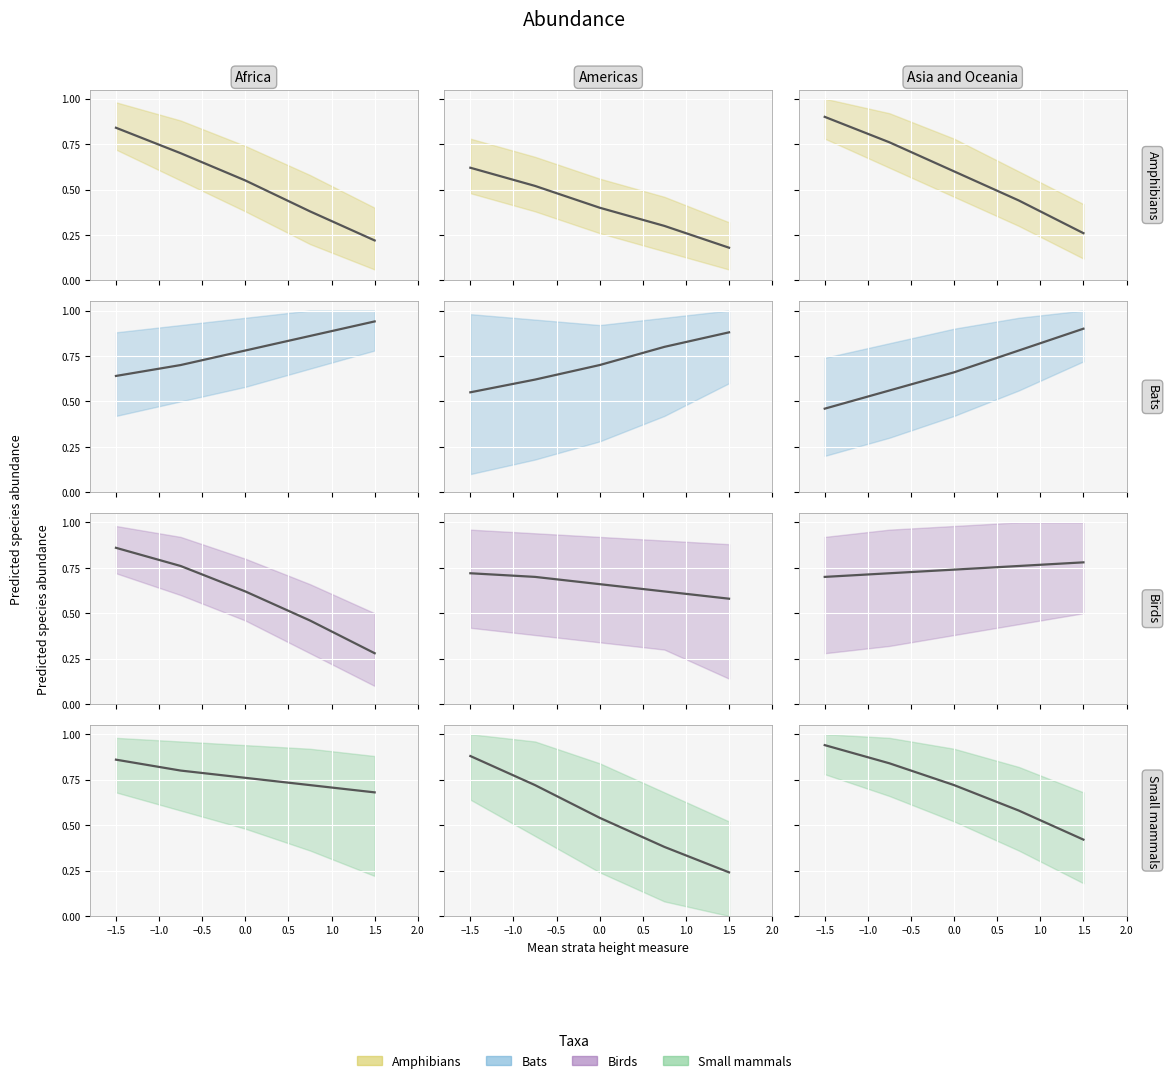

What is the value of the Bats_line point at the 1st from the left?

0.5